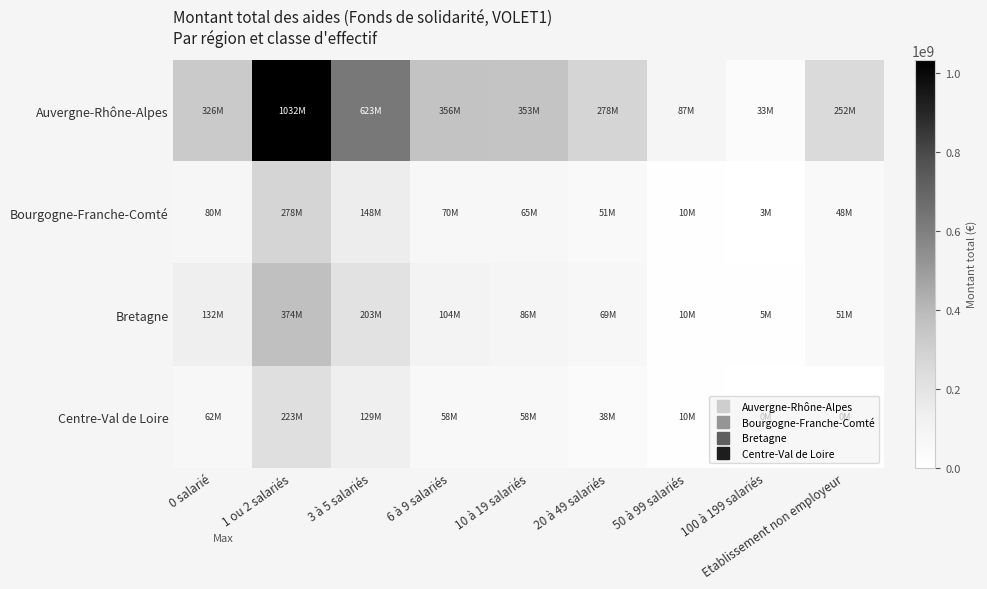

Which series has the widest spread of values?

Auvergne-Rhône-Alpes